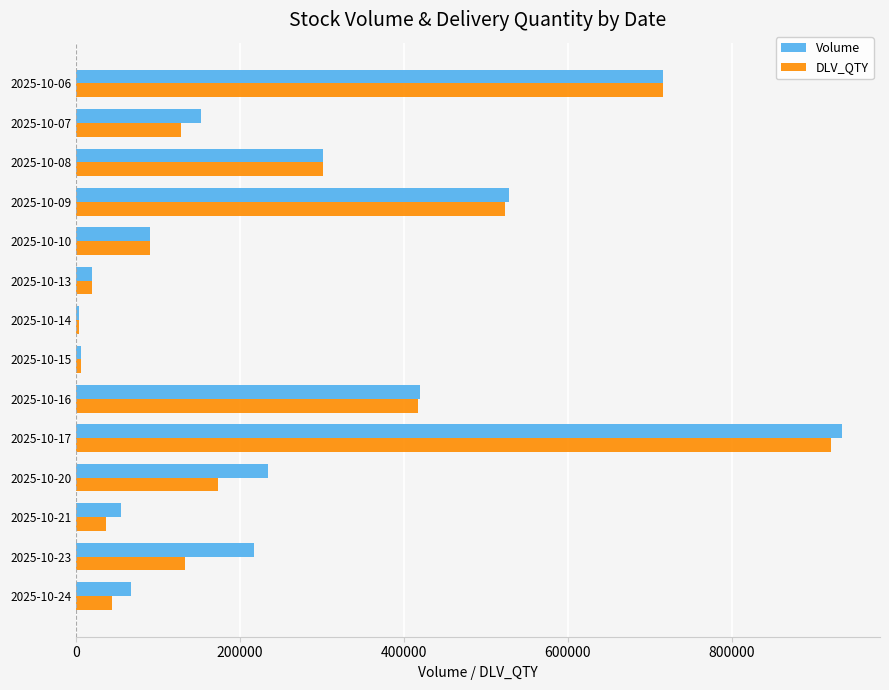

What is the difference between the maximum and second lowest values in the DLV_QTY series?

915200